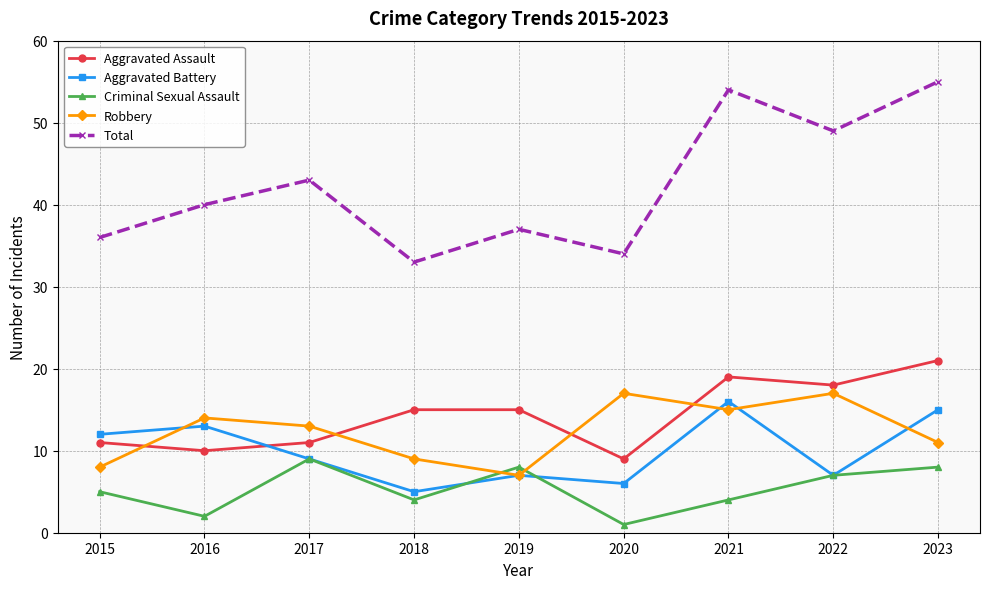

What are all the series names shown in the legend?

Aggravated Assault, Aggravated Battery, Criminal Sexual Assault, Robbery, Total